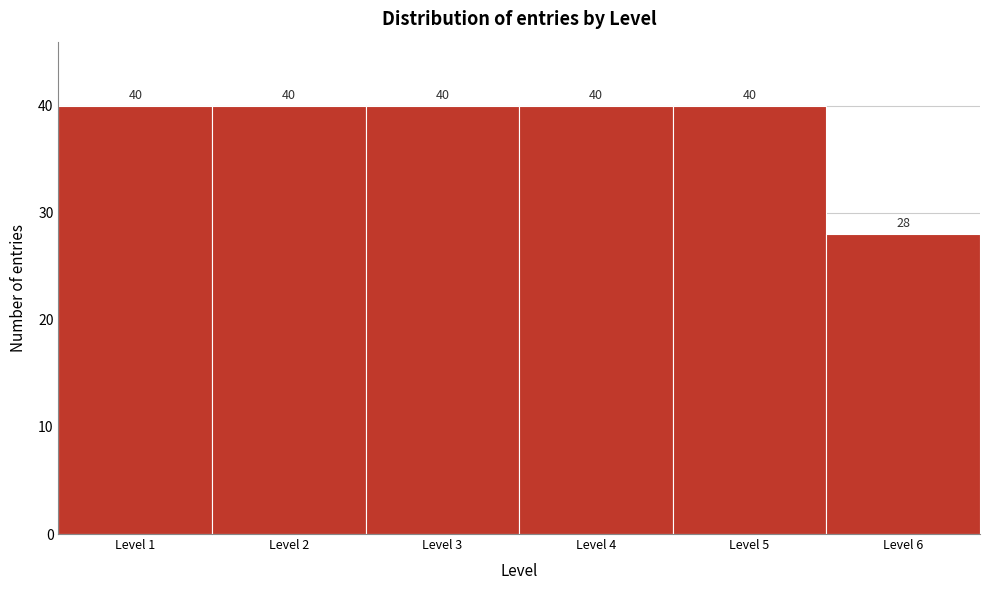

Reading left to right, list every bar in this chart as the range it spans on the x-axis followed by its height.

0.5 to 1.5: 40
1.5 to 2.5: 40
2.5 to 3.5: 40
3.5 to 4.5: 40
4.5 to 5.5: 40
5.5 to 6.5: 28